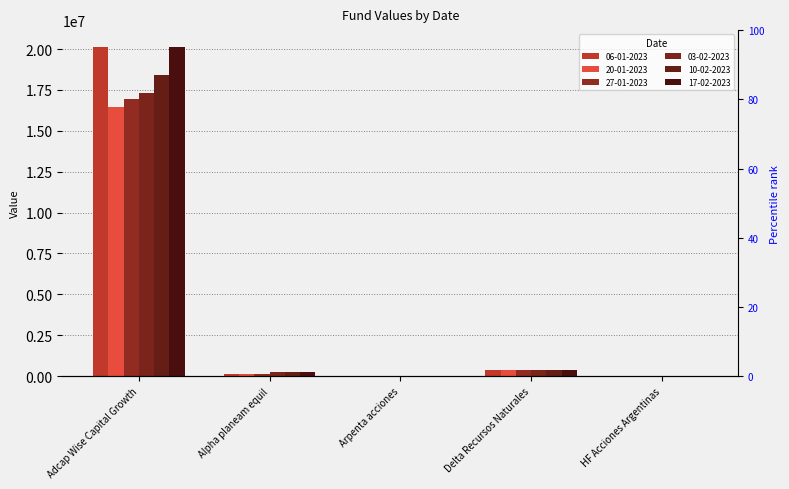

Rank the series at Alpha planeam equil from highest to lowest value.

17-02-2023, 10-02-2023, 03-02-2023, 06-01-2023, 27-01-2023, 20-01-2023